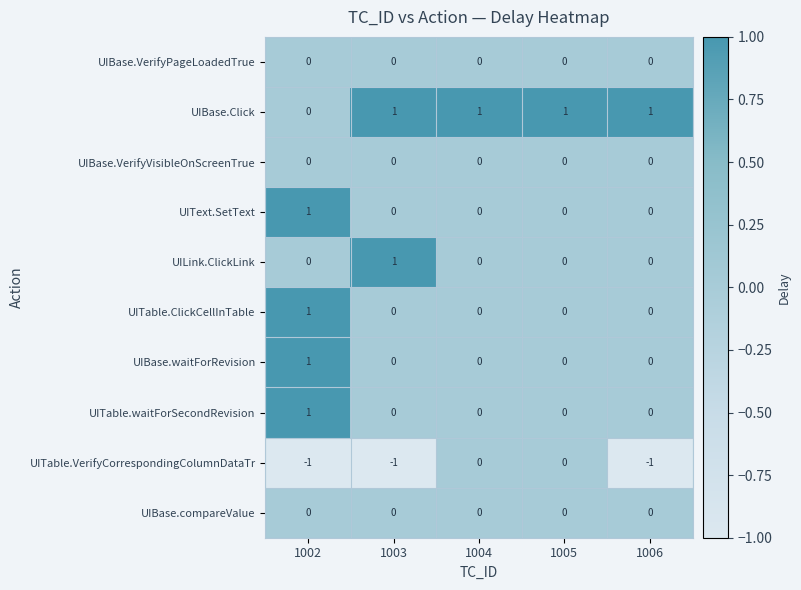

True or false: UITable.VerifyCorrespondingColumnDataTr has a value of 0 at 1004.

True